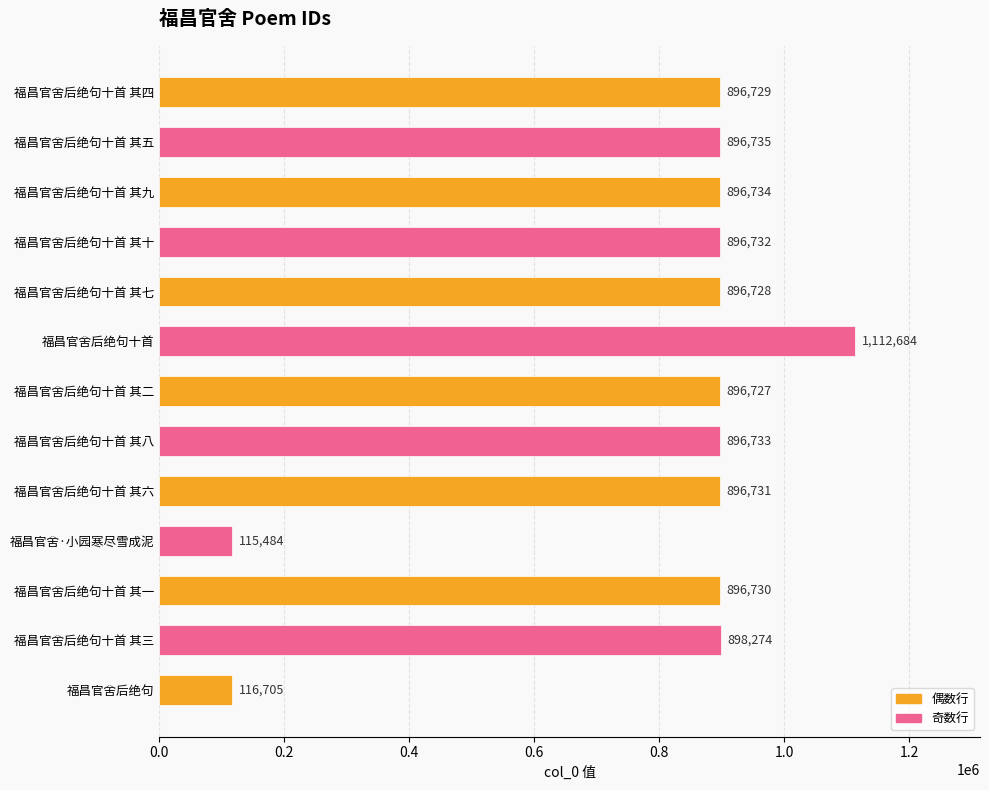

Rank the categories by value from highest to lowest.

福昌官舍后绝句十首, 福昌官舍后绝句十首 其三, 福昌官舍后绝句十首 其五, 福昌官舍后绝句十首 其九, 福昌官舍后绝句十首 其八, 福昌官舍后绝句十首 其十, 福昌官舍后绝句十首 其六, 福昌官舍后绝句十首 其一, 福昌官舍后绝句十首 其四, 福昌官舍后绝句十首 其七, 福昌官舍后绝句十首 其二, 福昌官舍后绝句, 福昌官舍·小园寒尽雪成泥